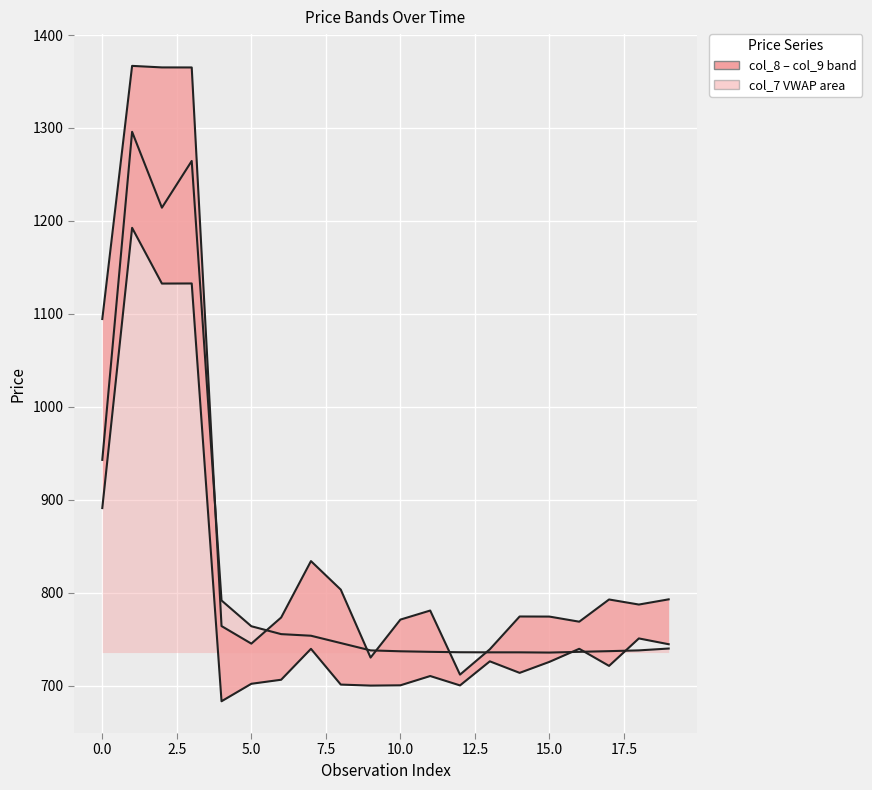

List the series in order of their overall mean, lowest first.

col_8 (lower), col_7 (VWAP), col_9 (upper)